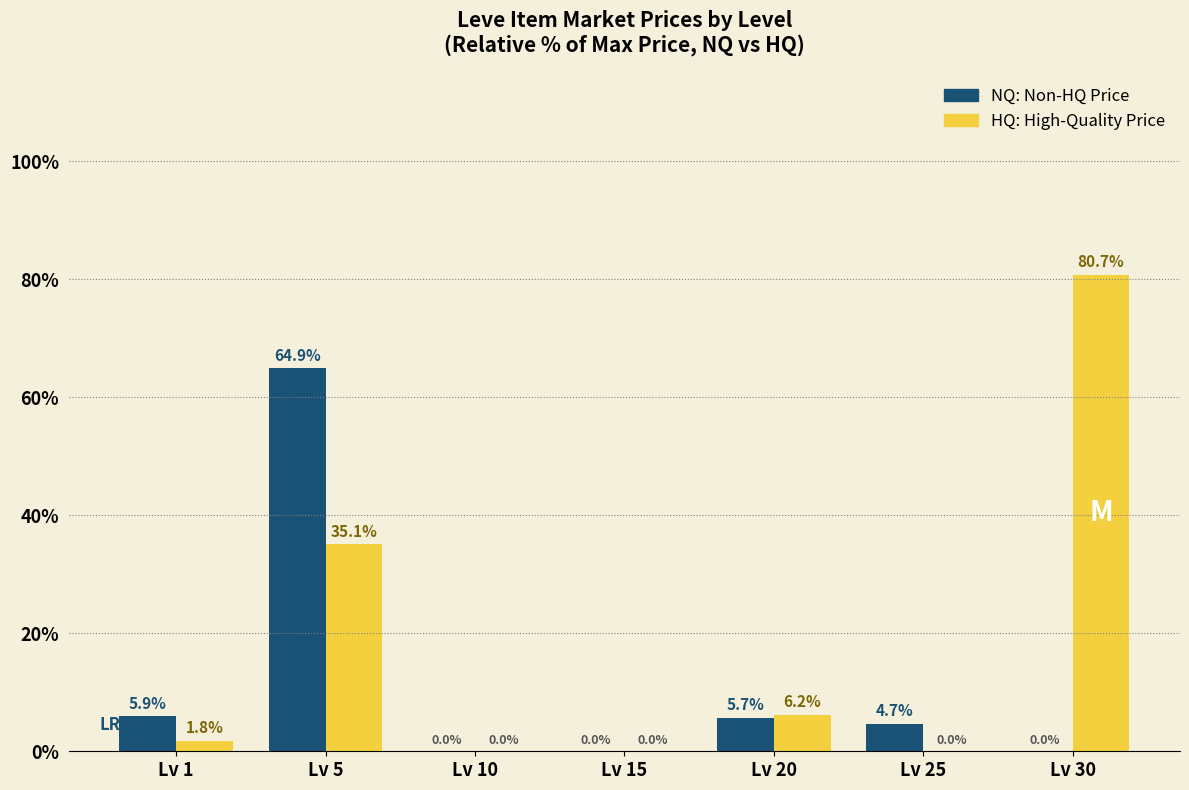

What is the maximum value shown in the chart?

80.7